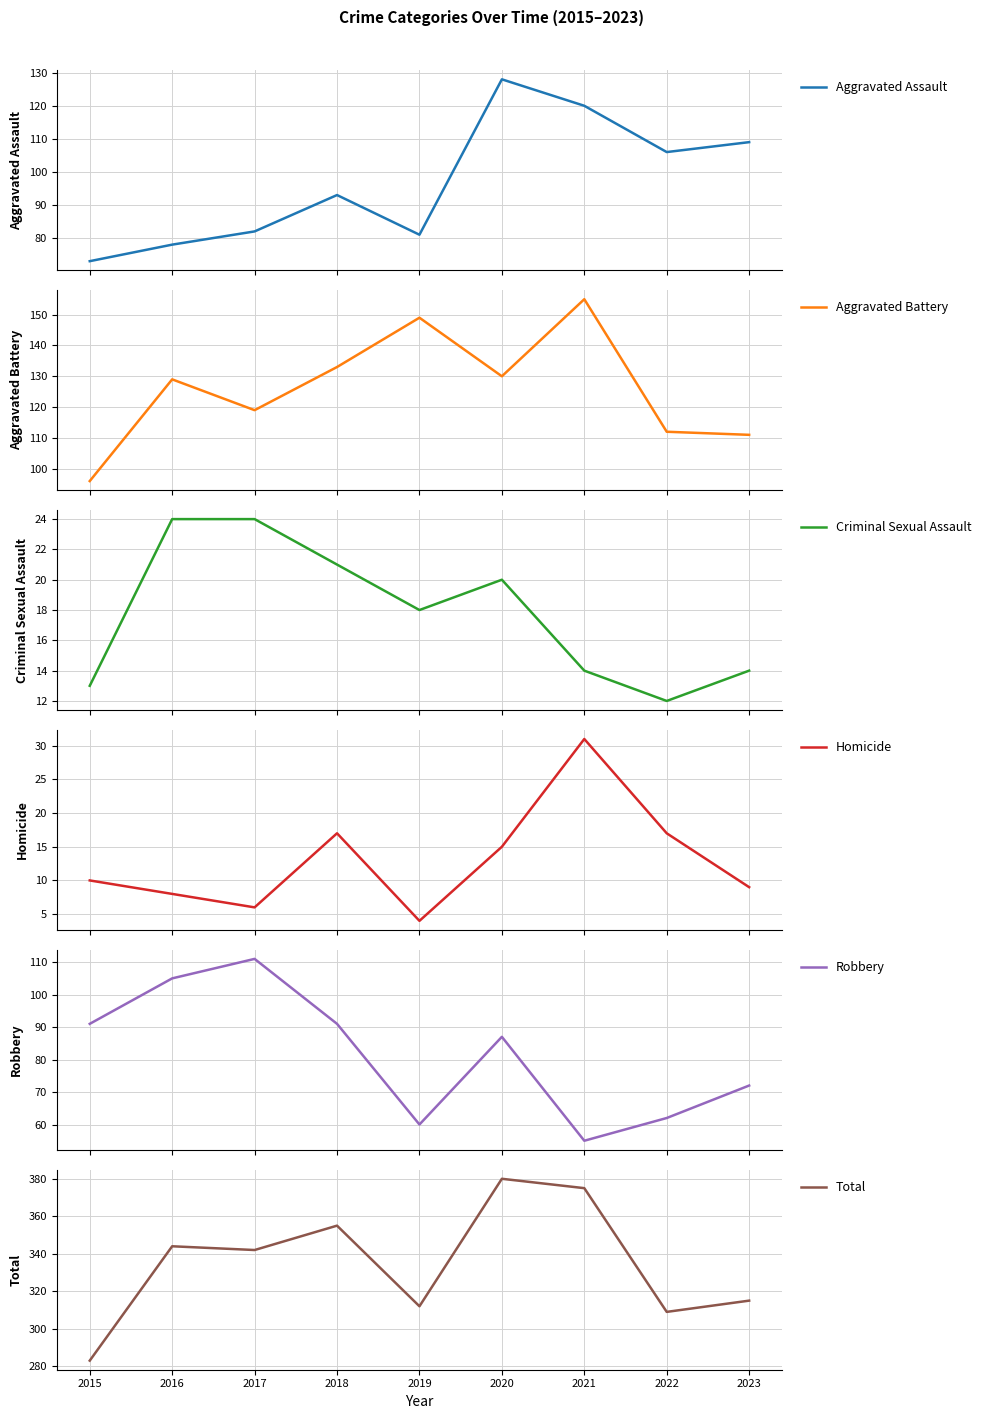

What is the difference between the maximum and minimum values in the Total series?

97